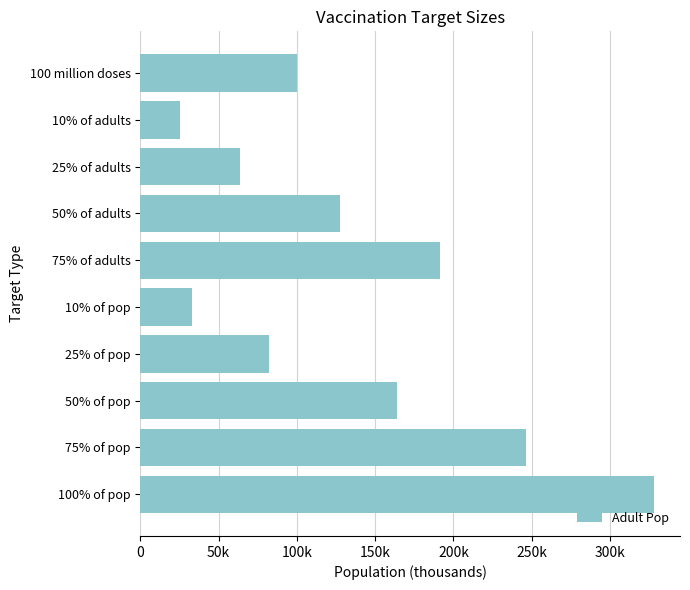

Rank the categories by value from highest to lowest.

100% of pop, 75% of pop, 75% of adults, 50% of pop, 50% of adults, 100 million doses, 25% of pop, 25% of adults, 10% of pop, 10% of adults